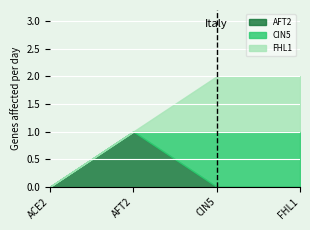

At which label is CIN5 closest to 0?

ACE2